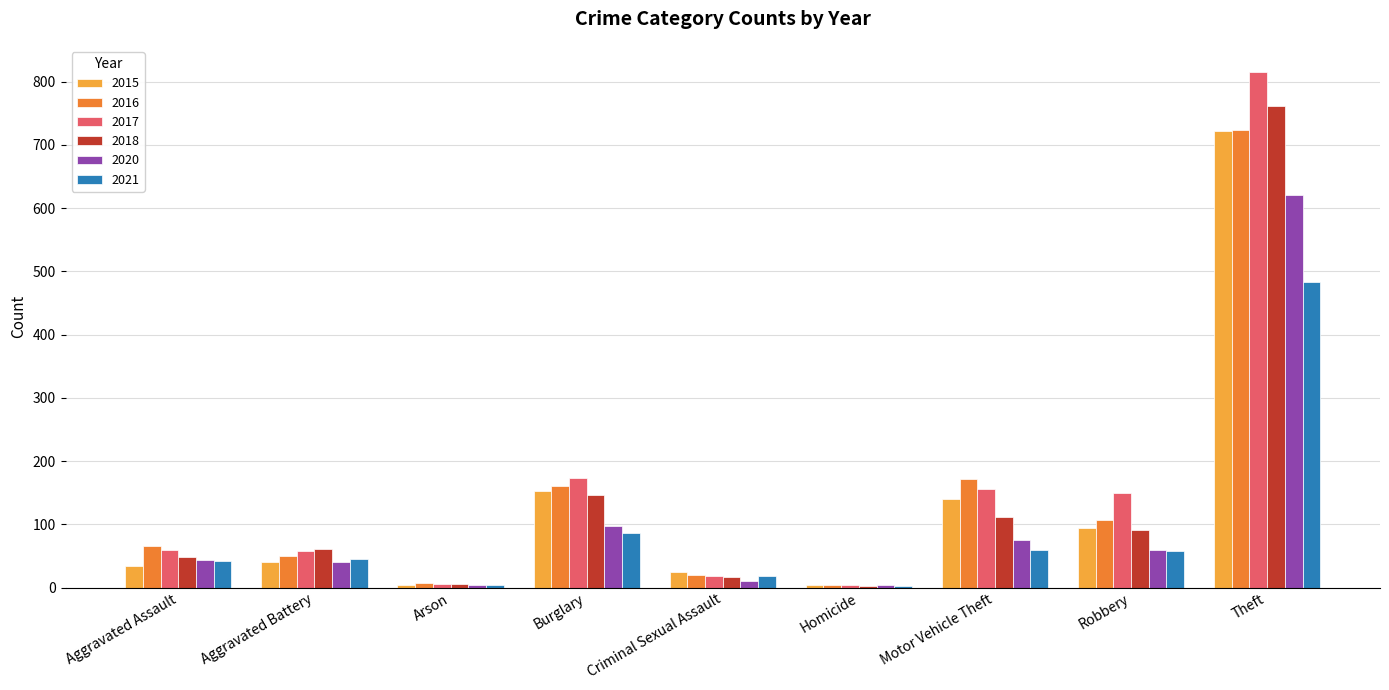

Count the number of data series in this chart.

6